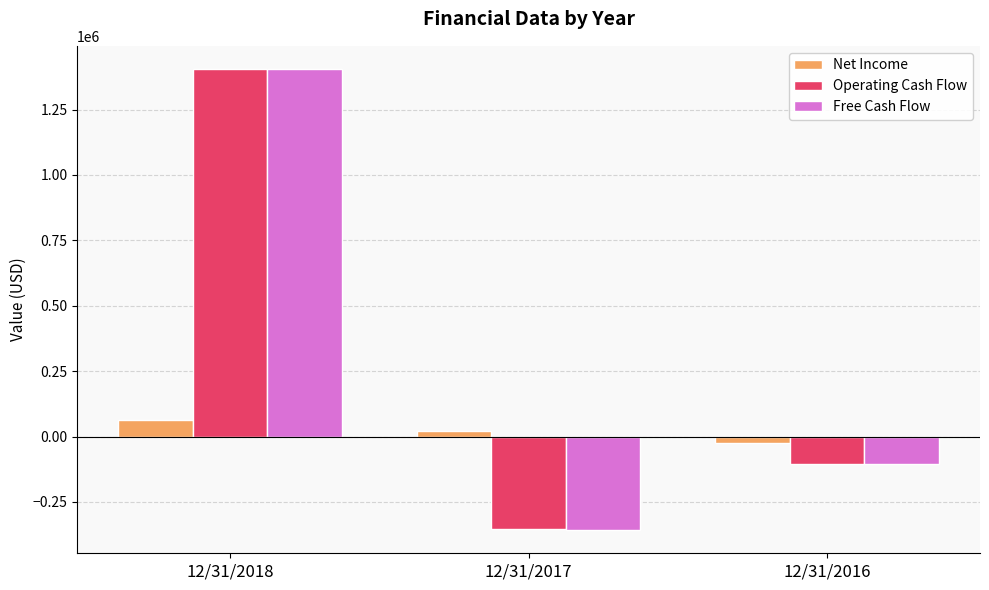

What is the difference between the Free Cash Flow values at 12/31/2018 and 12/31/2017?

1762845